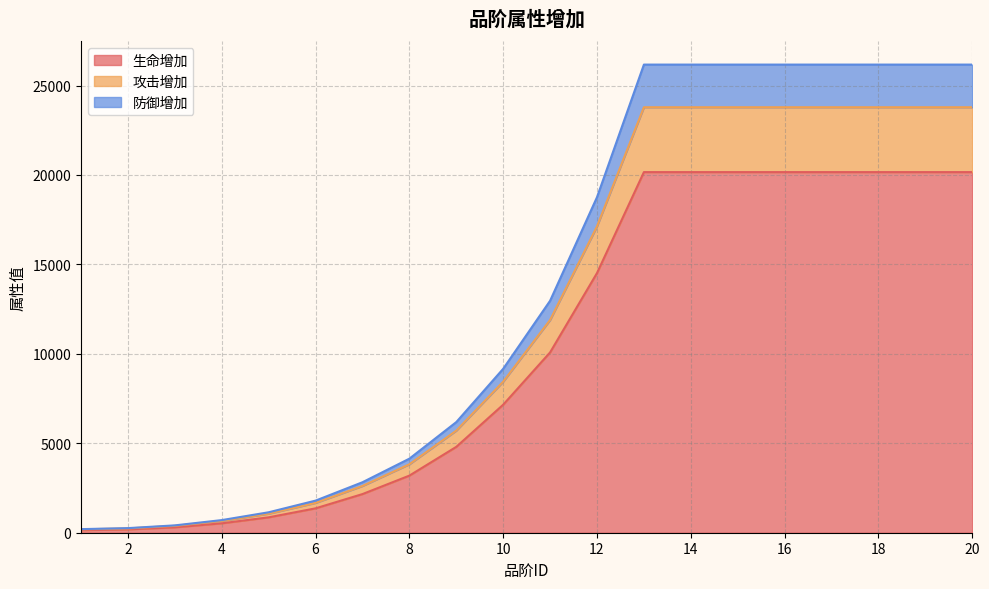

Does the chart have visible grid lines?

Yes